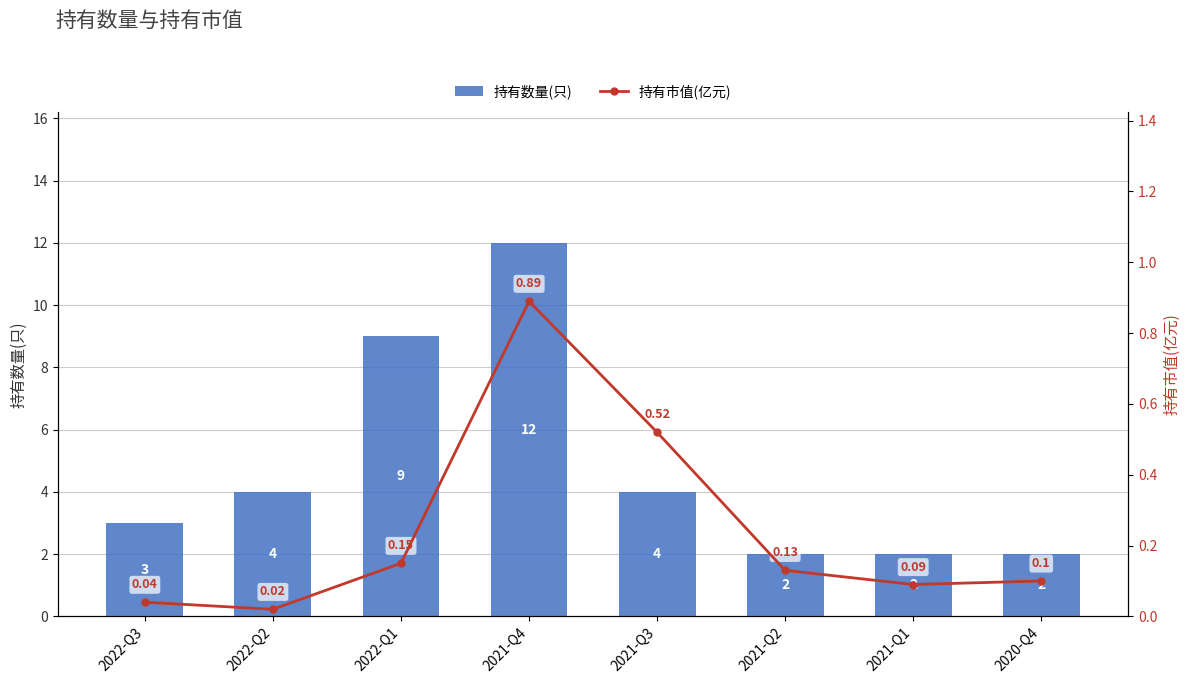

What is the label of the 3rd bar from the left?

2022-Q1